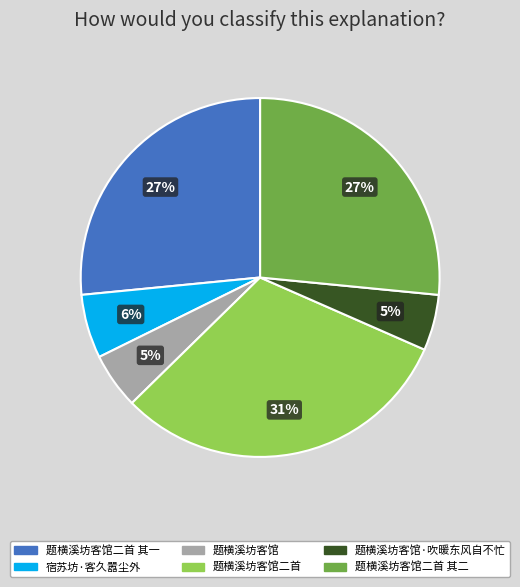

Does any single category account for the majority?

No